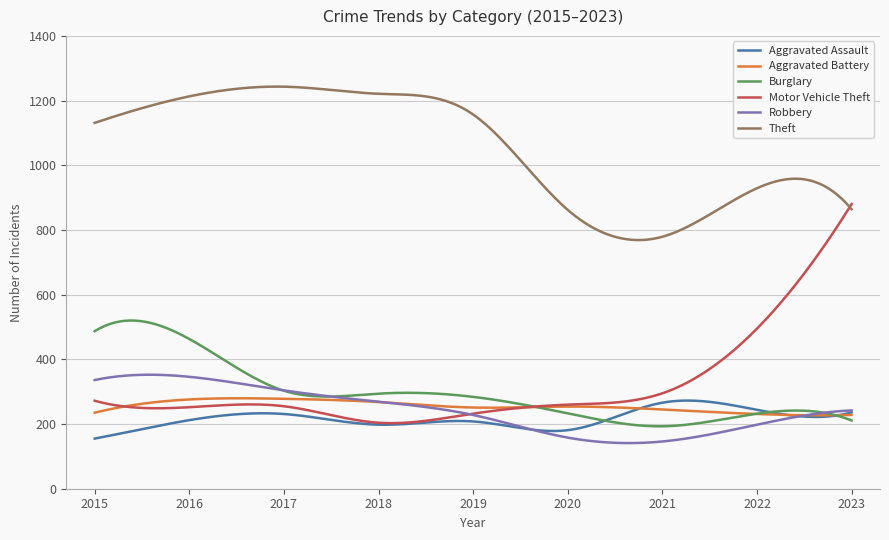

What is the maximum value for Aggravated Assault?

272.5